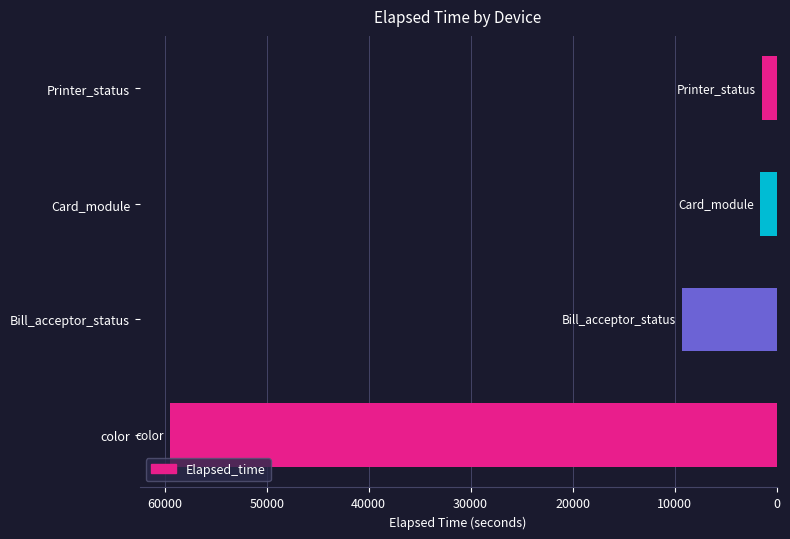

Which label corresponds to the largest value in the chart?

color